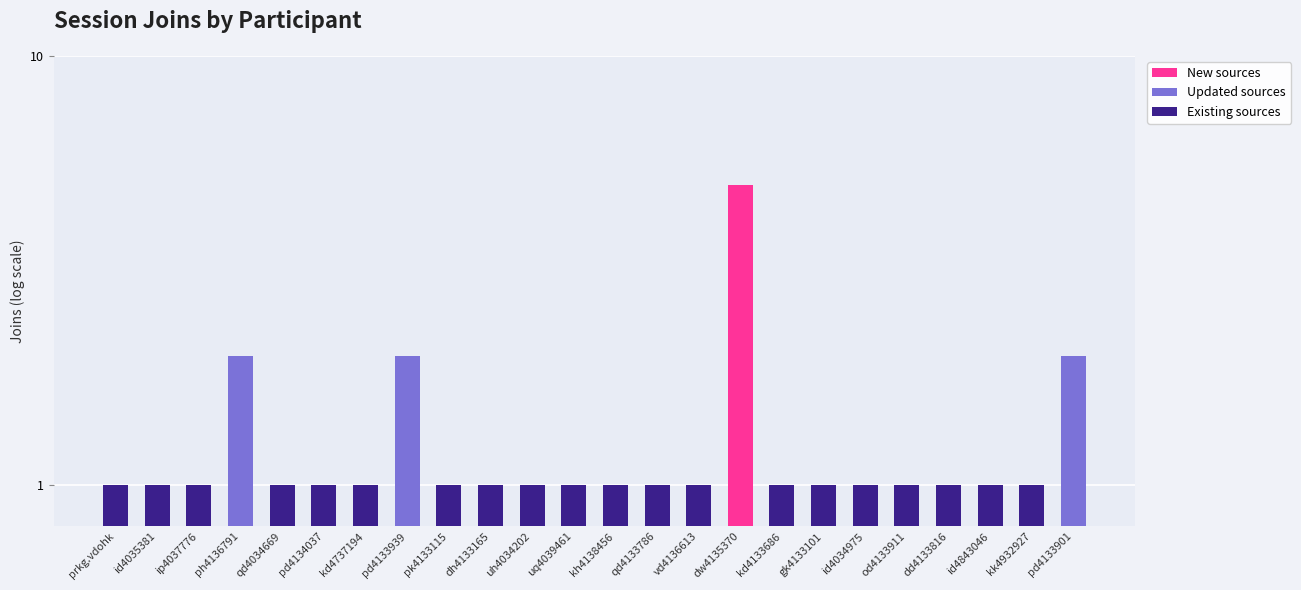

True or false: Updated sources has a value of 1 at kd4737194.

False